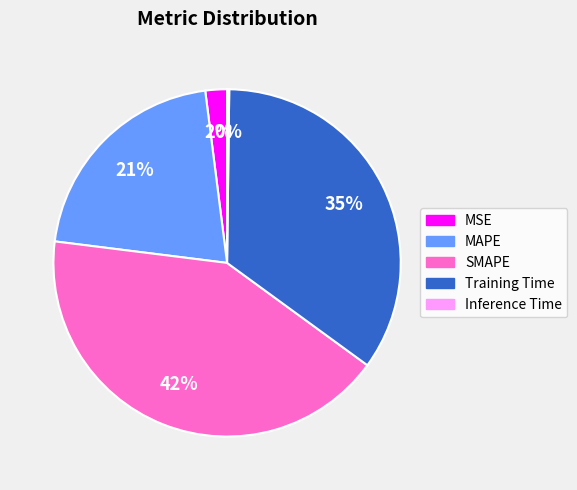

To the nearest percent, what portion does MSE represent?

2%